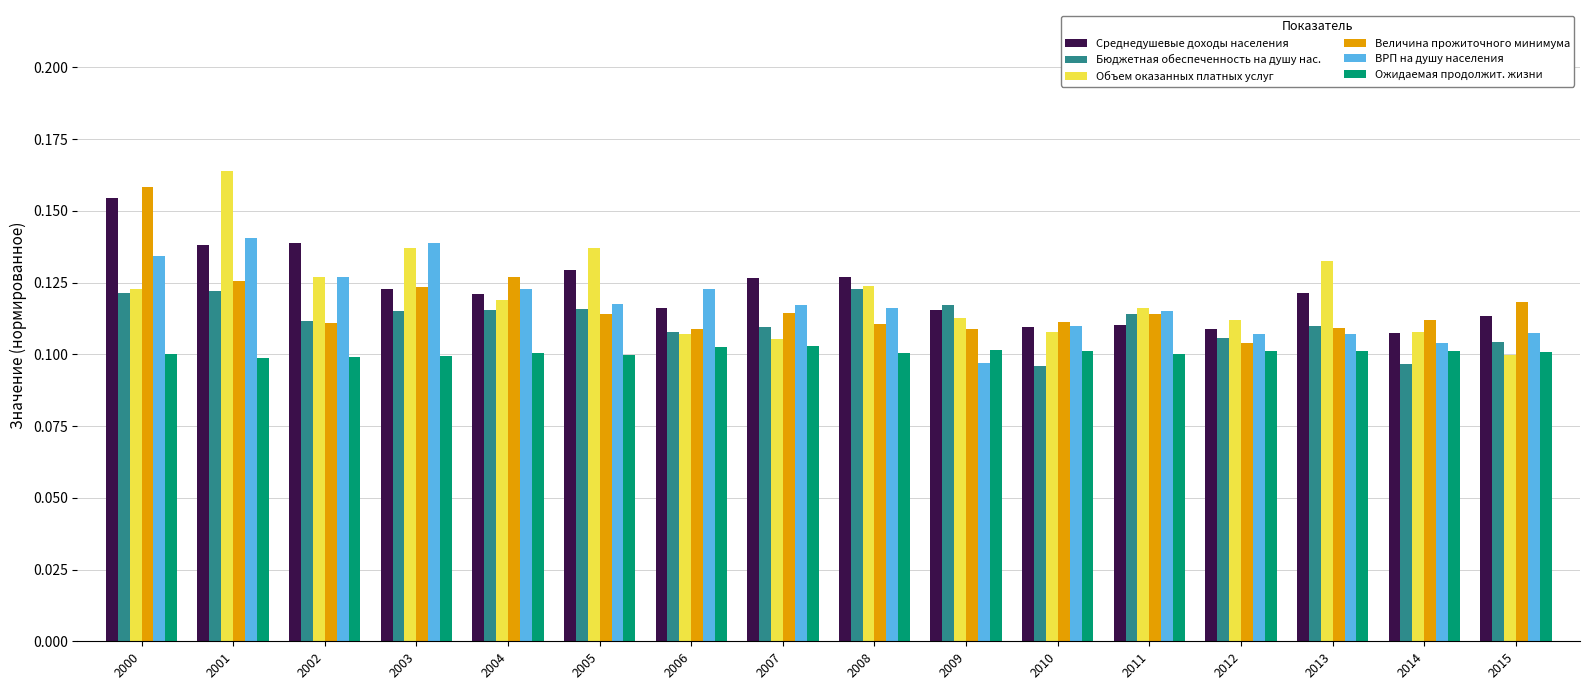

At which label does Объем оказанных платных услуг reach its peak?

2001